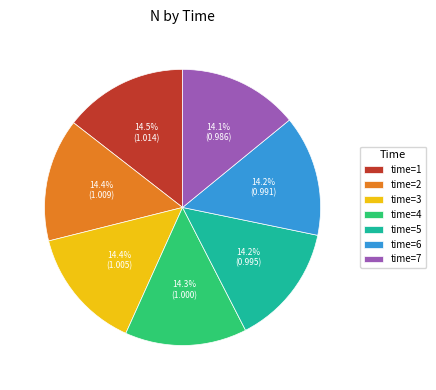

To the nearest percent, what is the average slice percentage?

14%